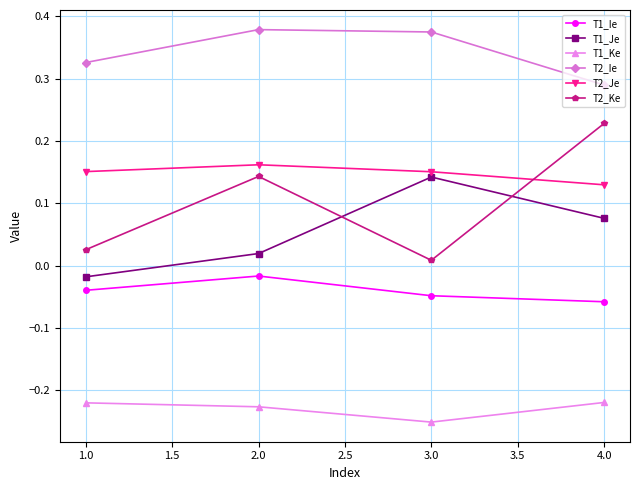

Count the number of data series in this chart.

6